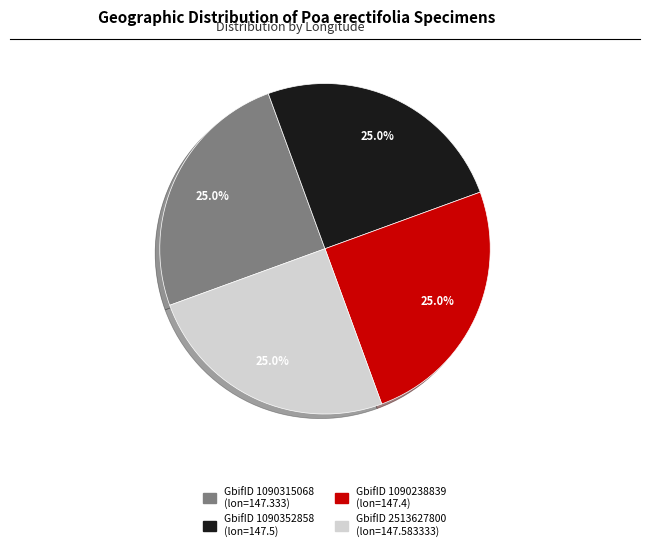

Count the number of slices in the pie.

4